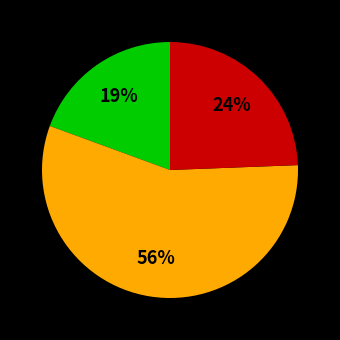

To the nearest percent, what is the average slice percentage?

33%